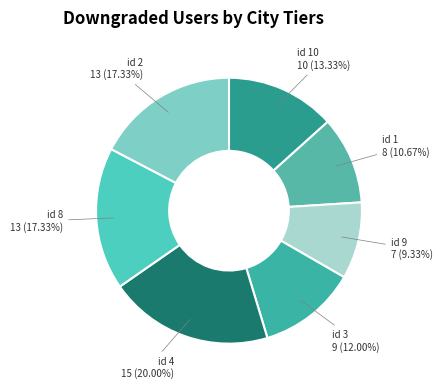

How many segments does this pie chart have?

7